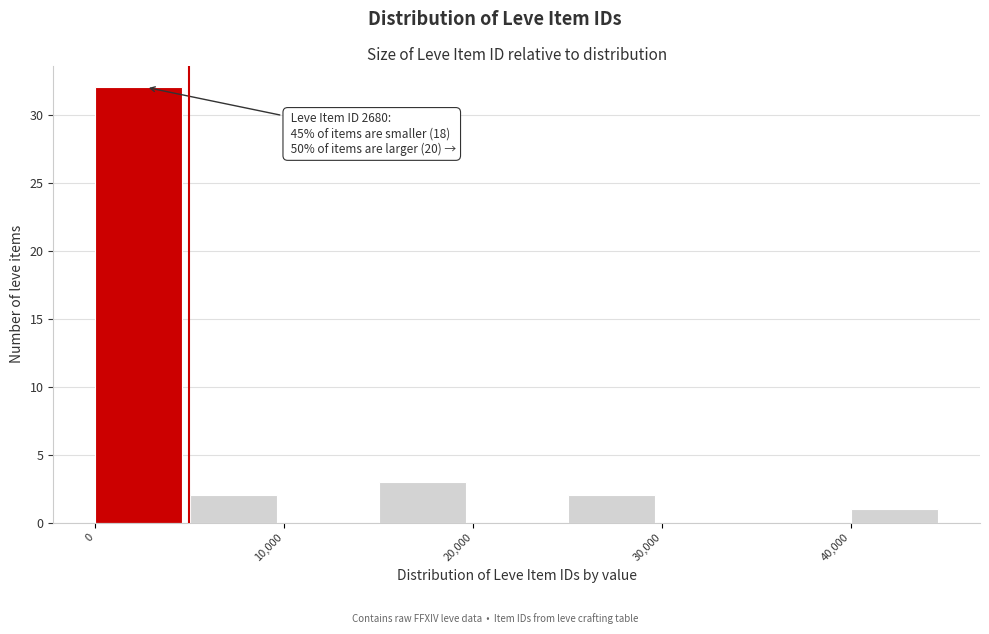

Over which range of the x-axis is the bar tallest?

0 to 5000